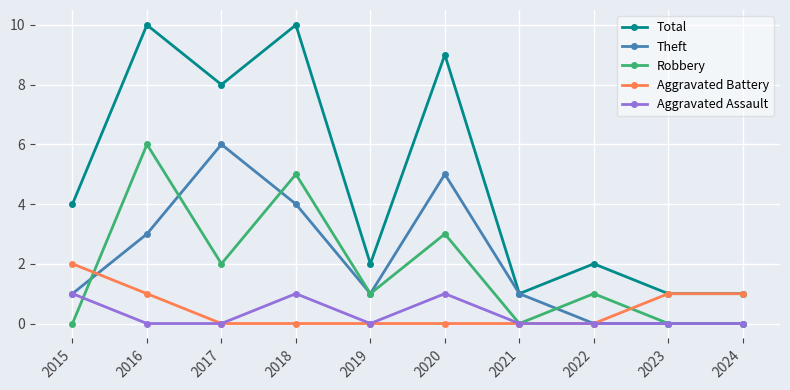

Which series has the widest spread of values?

Total